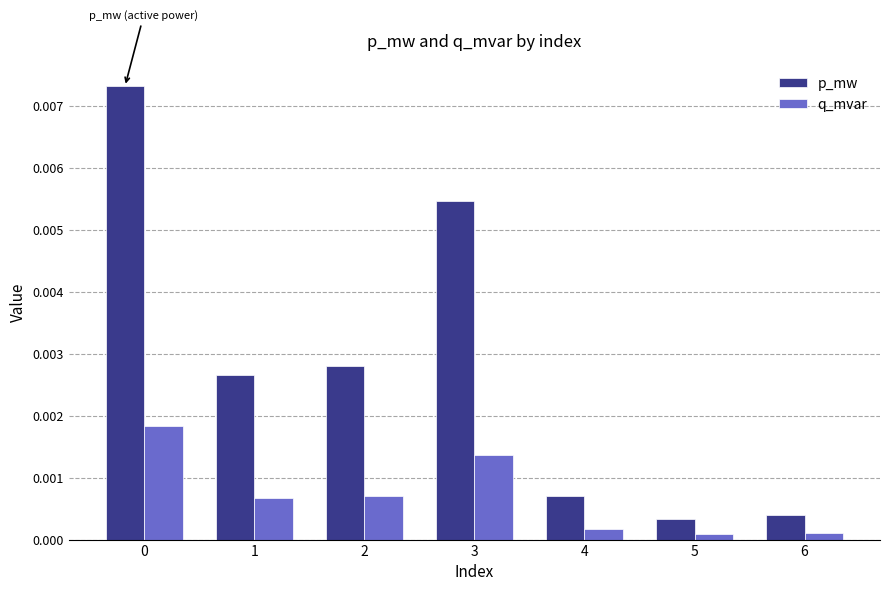

Which series has the largest range (max minus min)?

p_mw